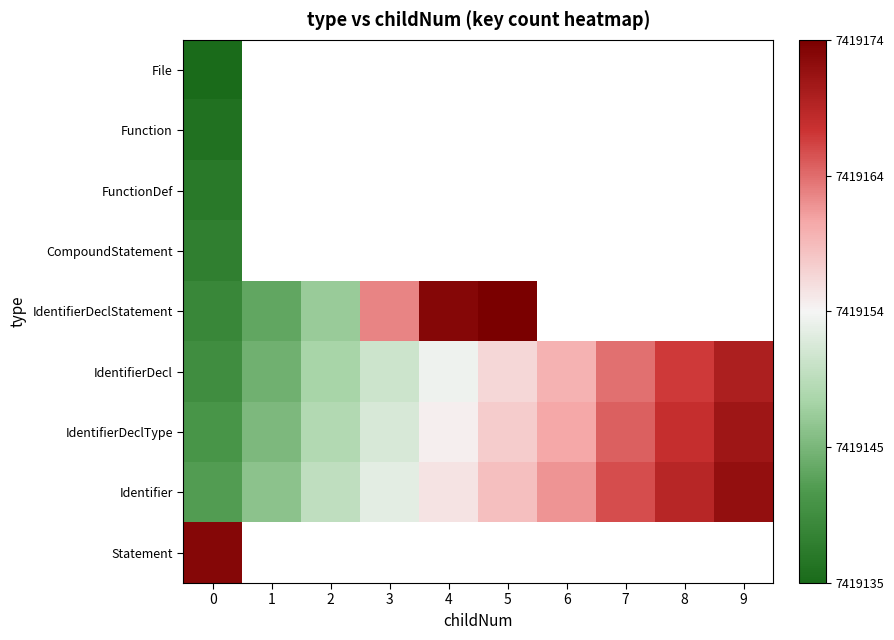

The IdentifierDeclType series shows 7419145.0 at 1. True or false?

True